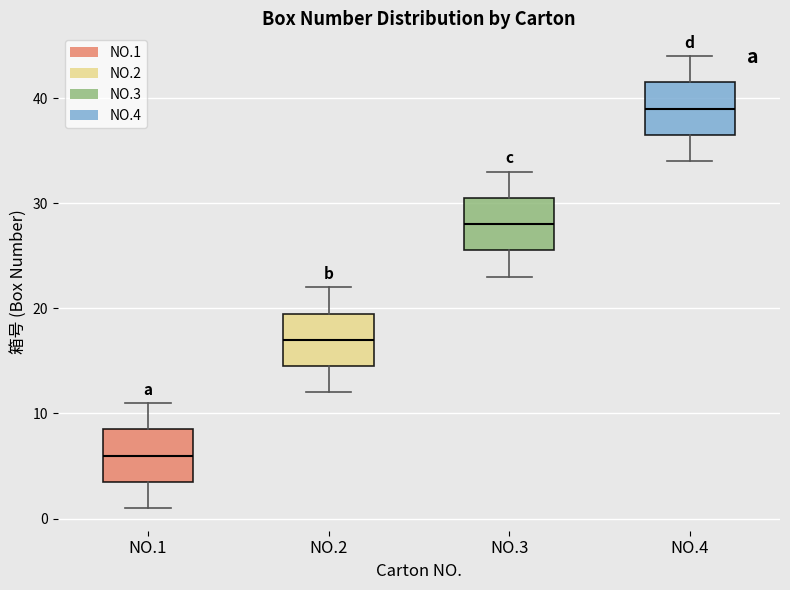

Reading left to right, transcribe this box plot: for each box, give where its median line is, the range the box spans, and where its two whiskers end, as read against the y-axis. The values are not printed on the chart, so give them approximately, as read against the axis.

NO.1: median 6, box 4 to 9, whiskers 1 to 11
NO.2: median 17, box 15 to 20, whiskers 12 to 22
NO.3: median 28, box 26 to 31, whiskers 23 to 33
NO.4: median 39, box 37 to 42, whiskers 34 to 44